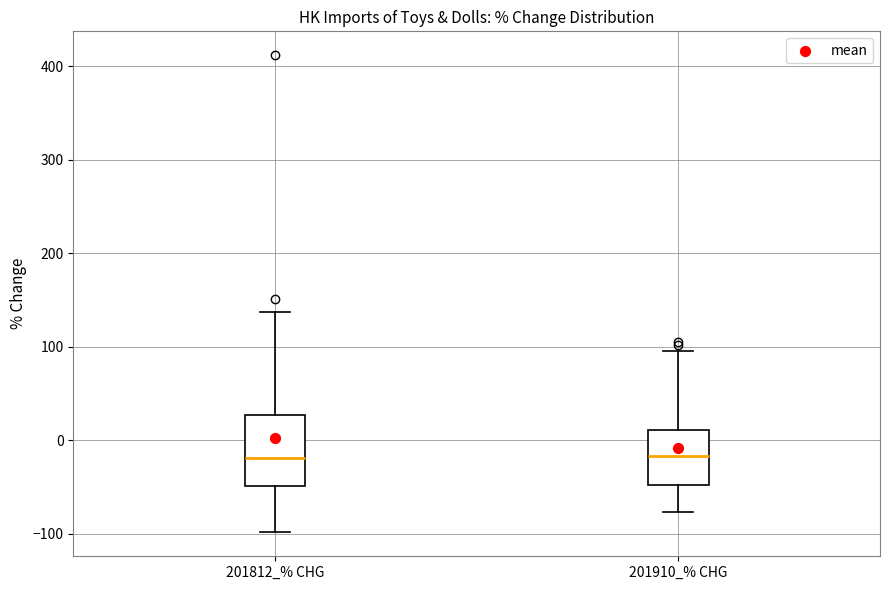

Which box is the tallest, from its lower edge to its upper edge?

201812_% CHG